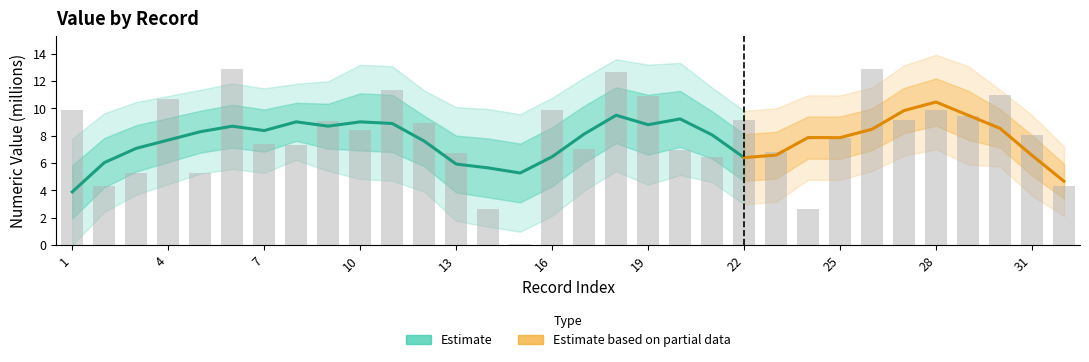

List the labels in order of value, largest first.

6, 26, 18, 11, 30, 19, 4, 28, 16, 1, 29, 22, 27, 9, 12, 10, 31, 25, 7, 8, 17, 20, 23, 13, 21, 3, 5, 32, 2, 14, 24, 15